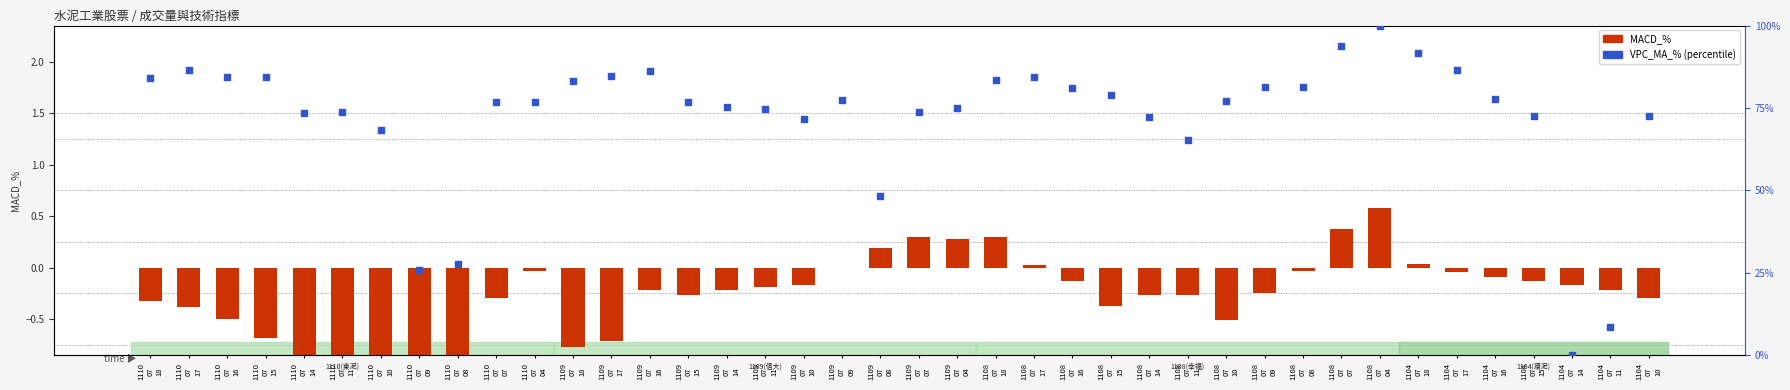

Which series contains the lowest Y value?

MACD_%